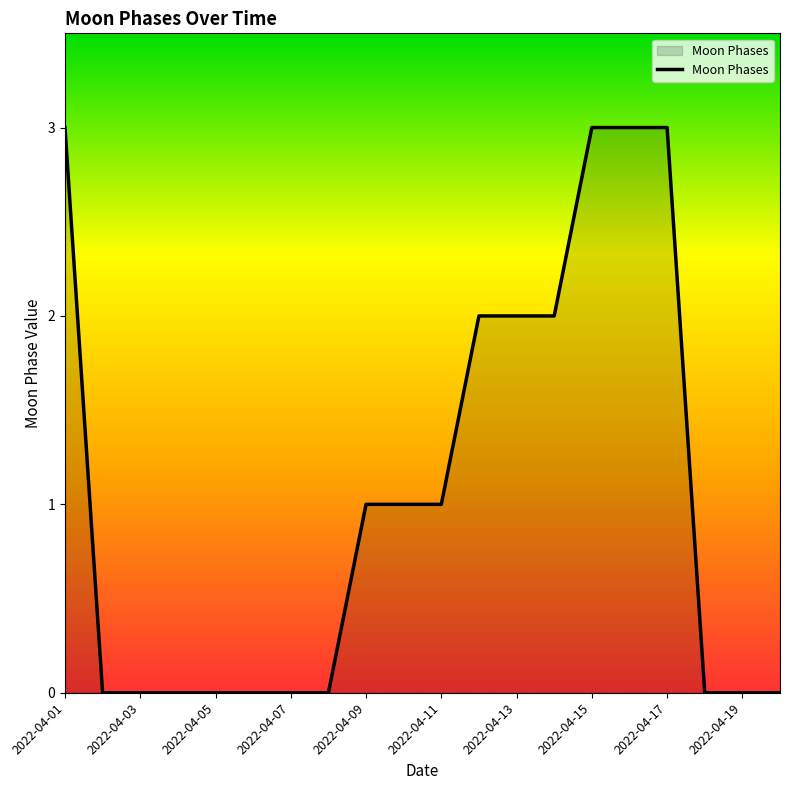

What is the difference between the maximum and minimum values?

3